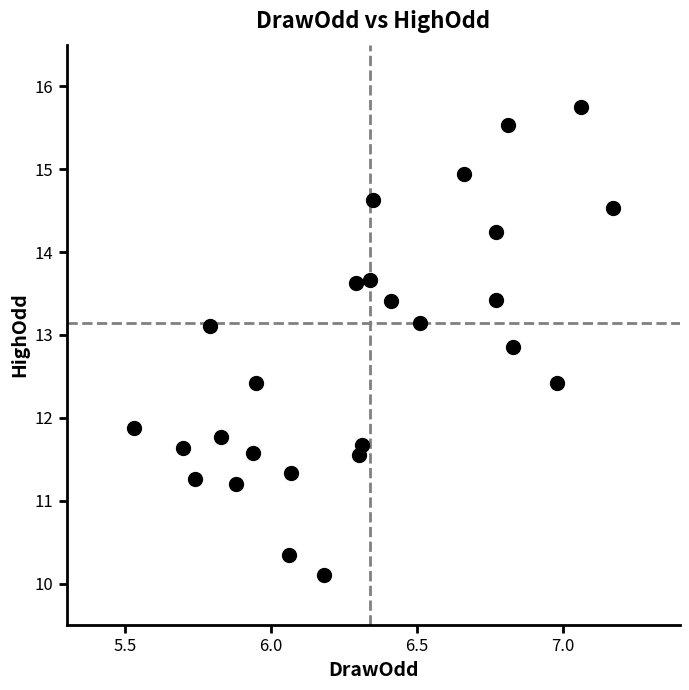

What Y value in the scatter plot is closest to 12?

11.9